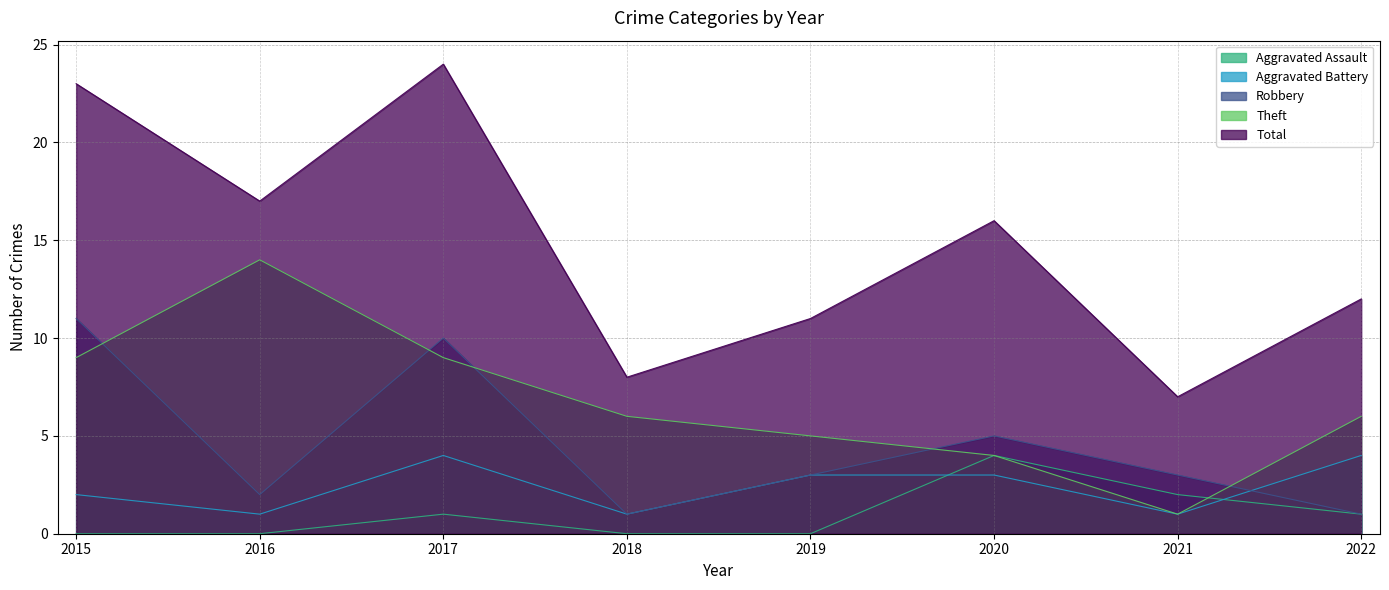

List the labels in order of Aggravated Assault value, smallest first.

2015, 2016, 2018, 2019, 2017, 2022, 2021, 2020